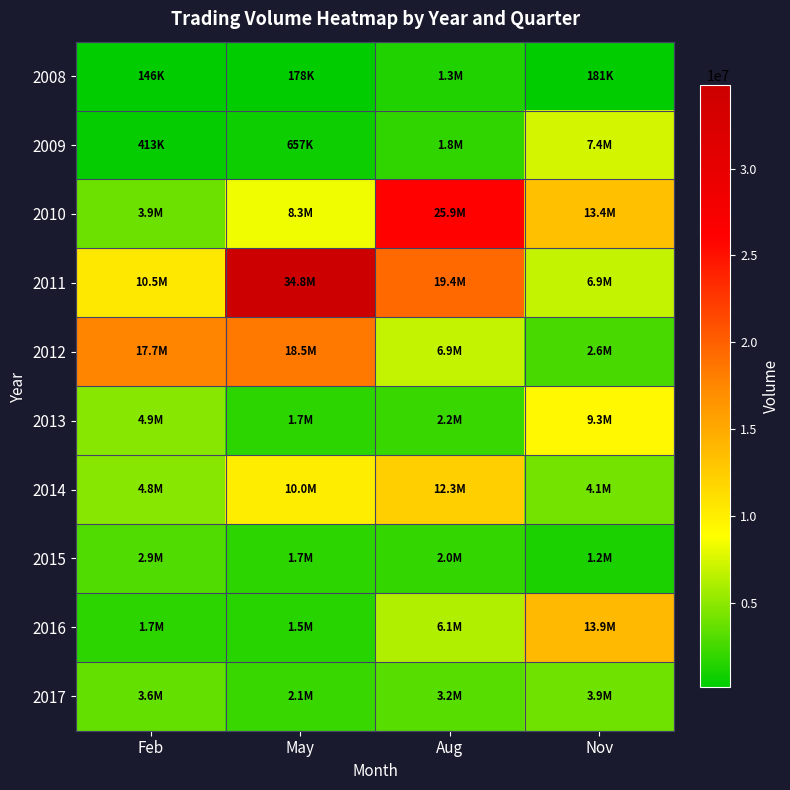

What is the minimum value shown in the chart?

146420